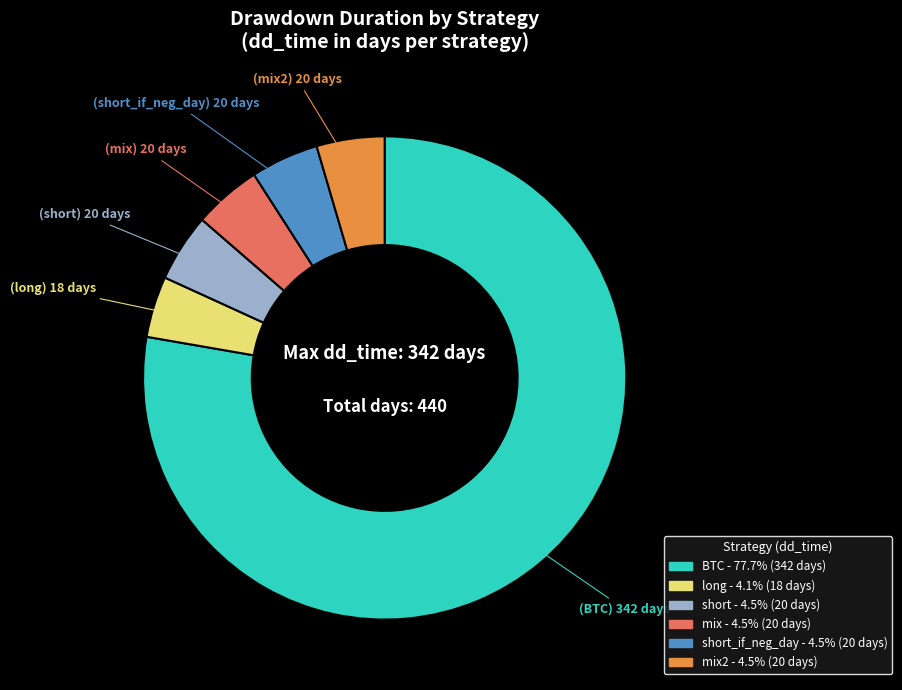

Does any single category account for the majority?

Yes